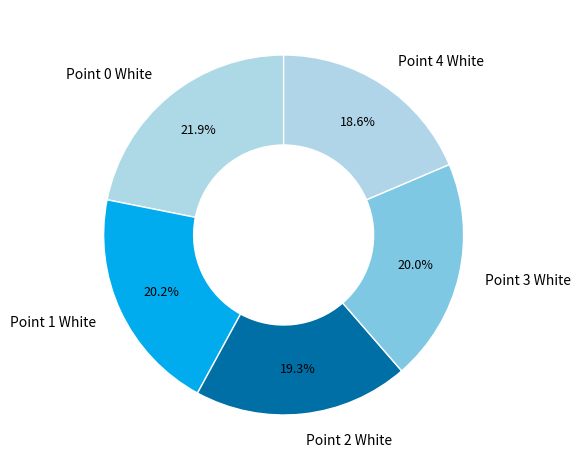

Is there any slice that represents more than half of the pie?

No